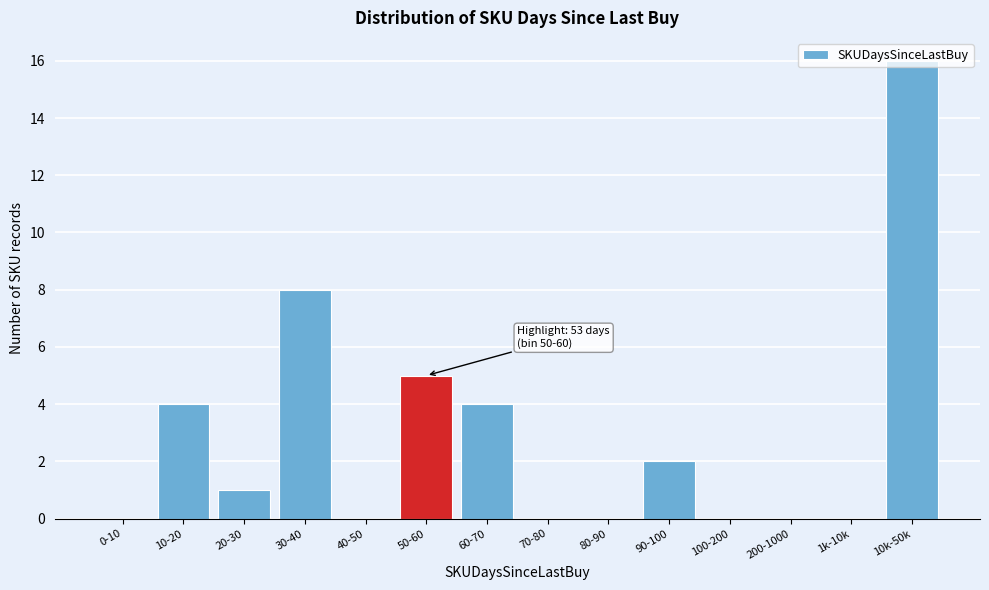

What is the change in value from 30-40 to 200-1000?

-8